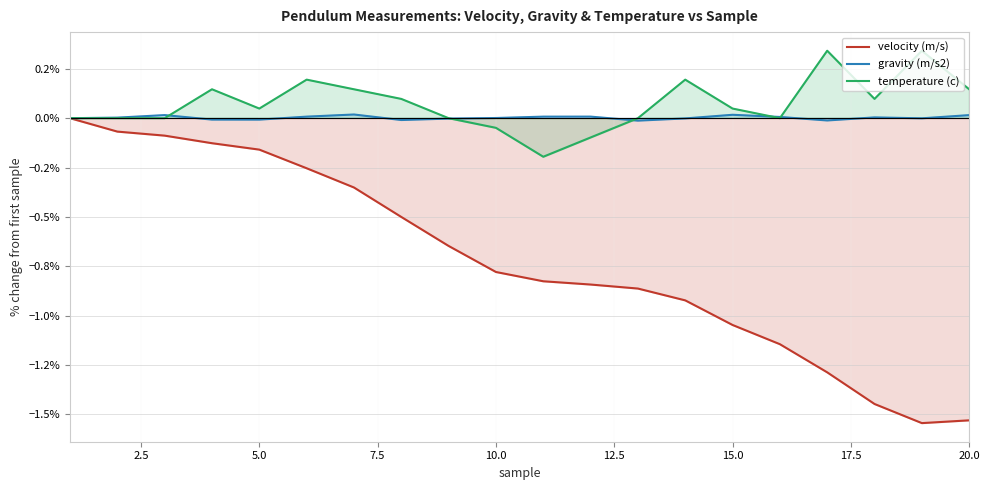

How many values in gravity (m/s2) are below zero?

8